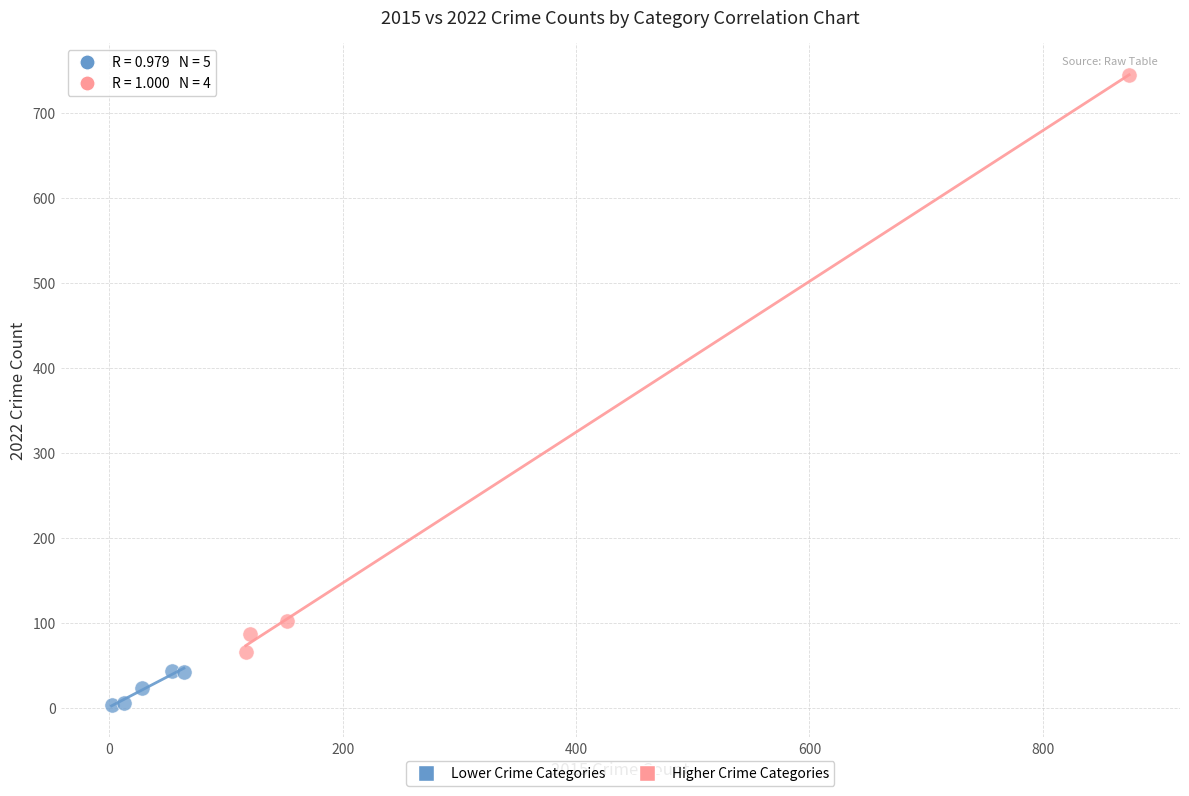

Which series contains the lowest Y value?

Lower Crime Categories